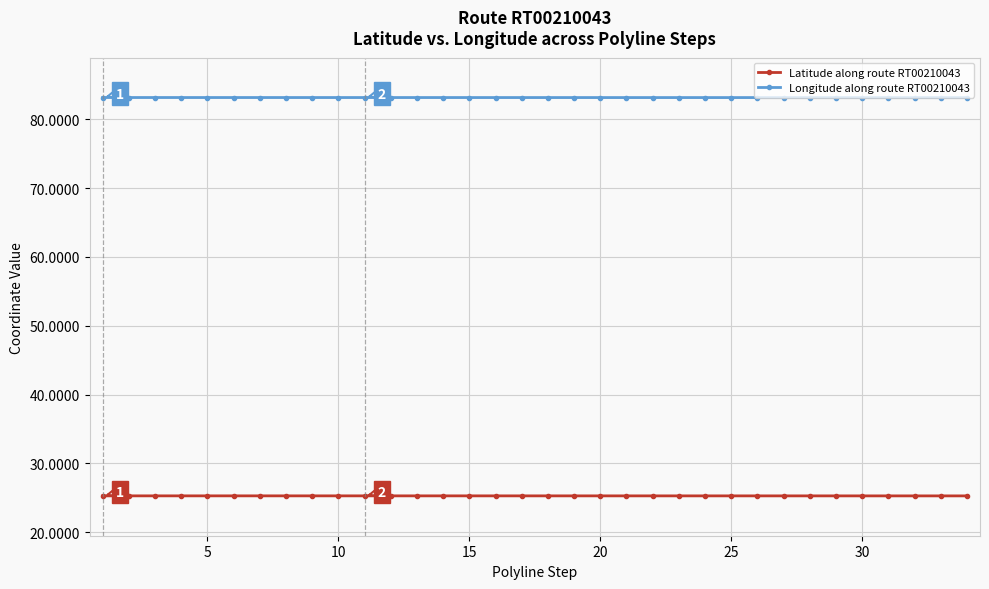

Which series has the widest spread of values?

Longitude along route RT00210043